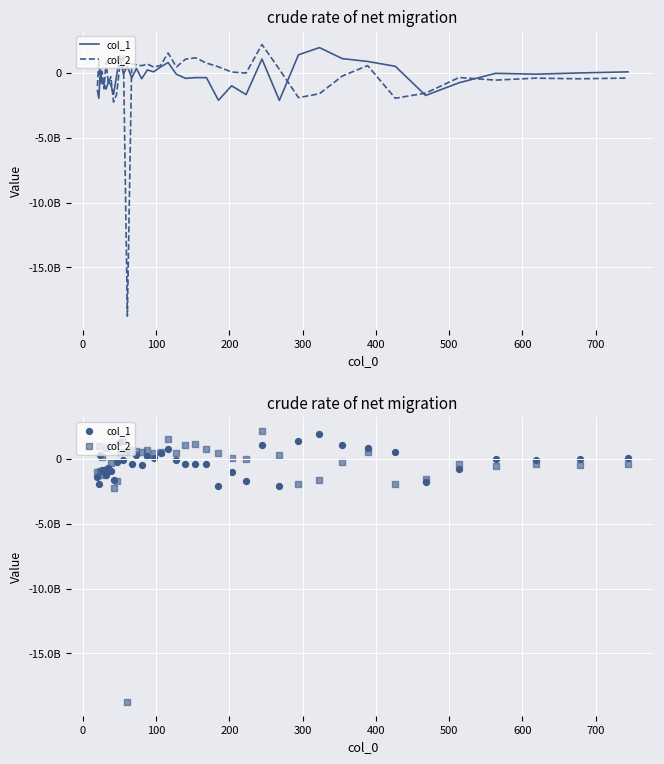

Which series reaches the maximum Y coordinate?

col_2